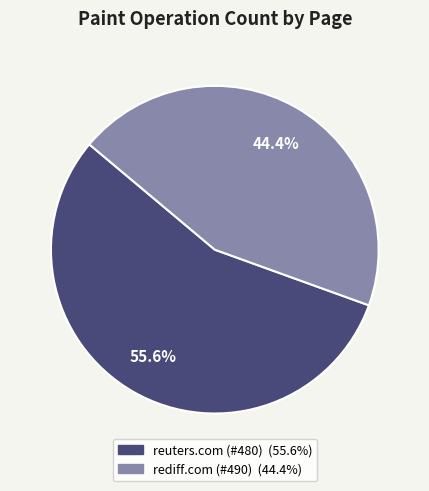

Does any single category account for the majority?

Yes